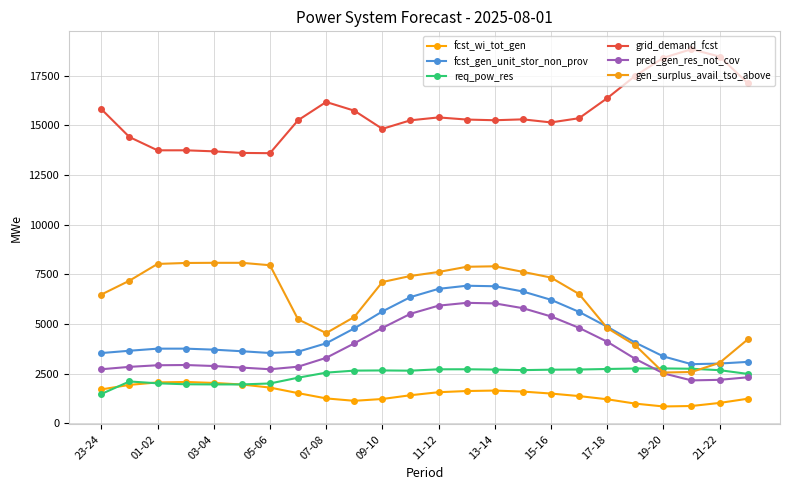

What is the sum of all gen_surplus_avail_tso_above values?

149647